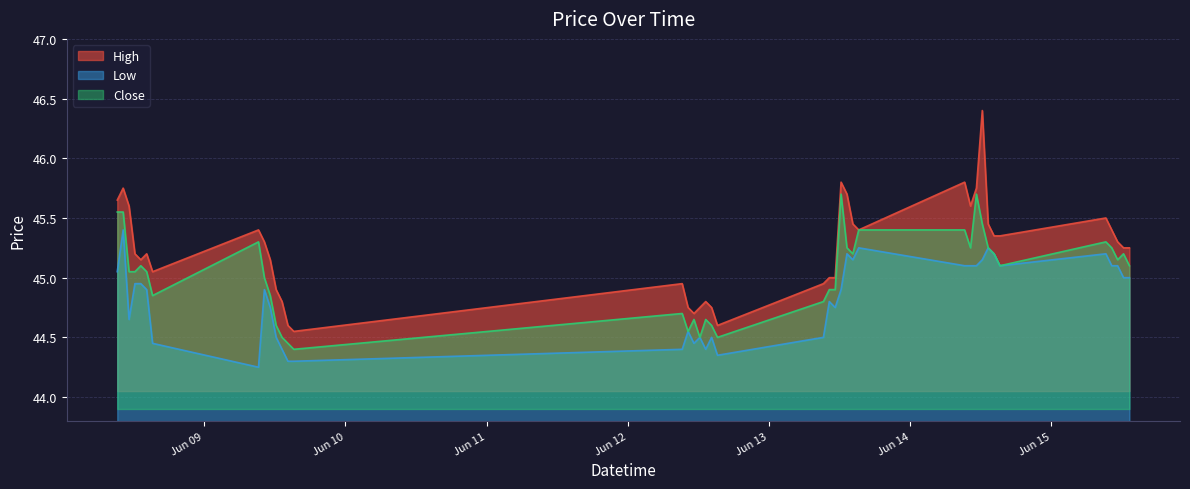

Count the number of data series in this chart.

3